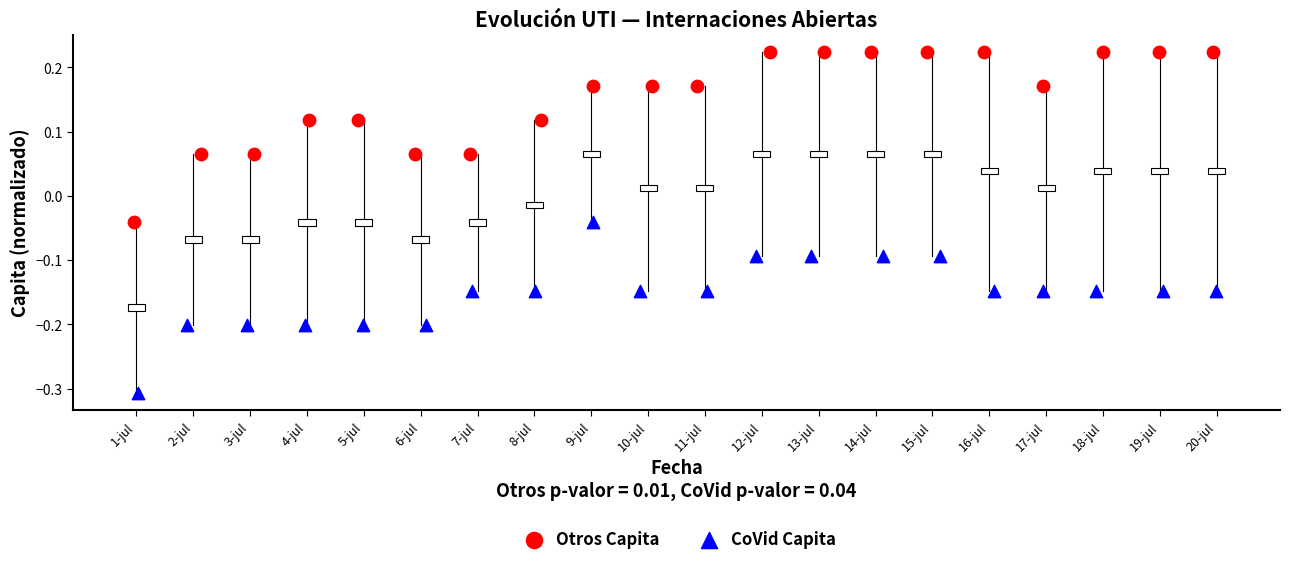

Which series contains the highest Y value?

Otros Capita